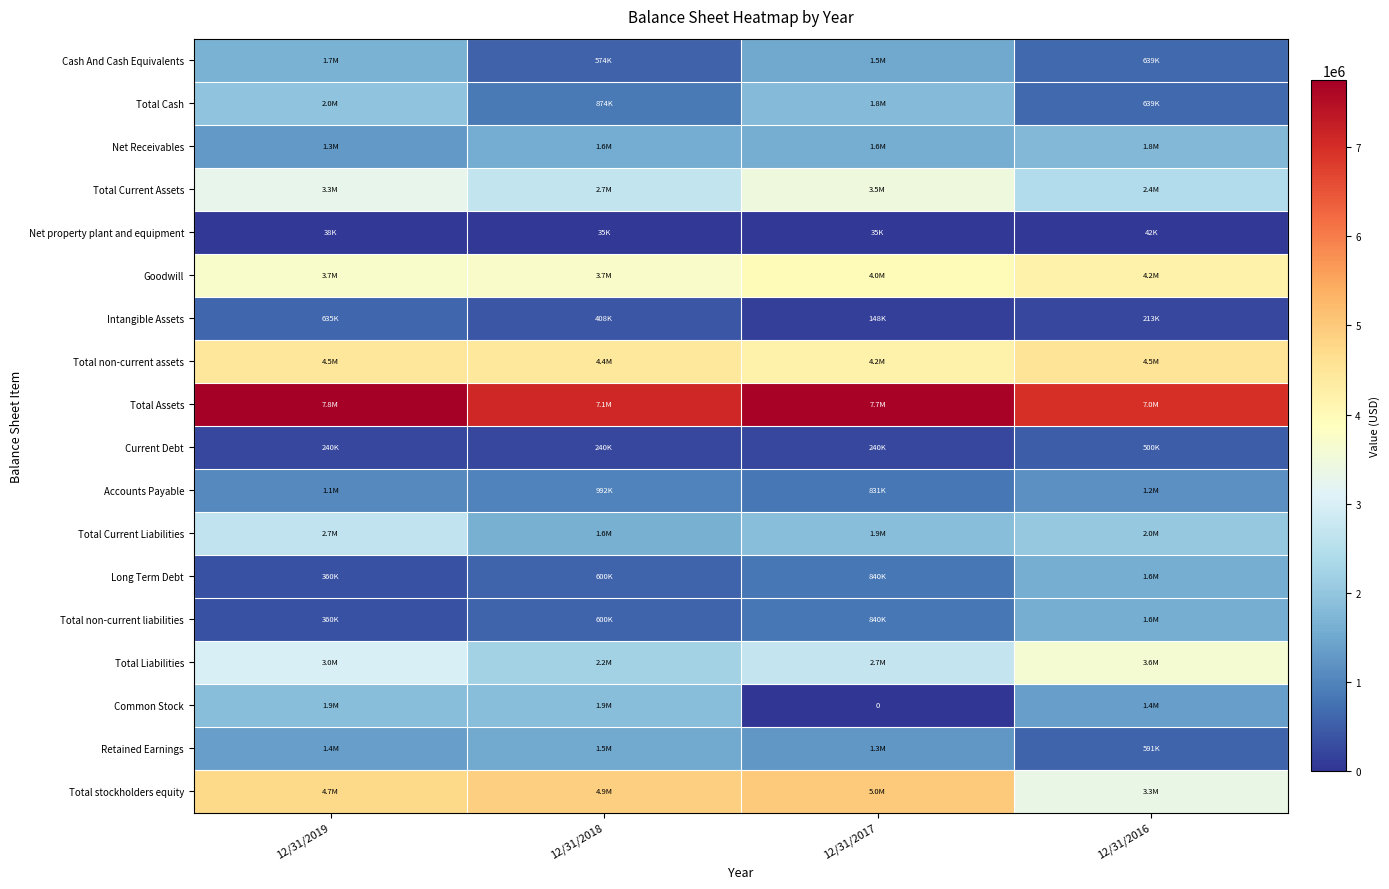

At which label is Total Cash closest to 1301715?

12/31/2018